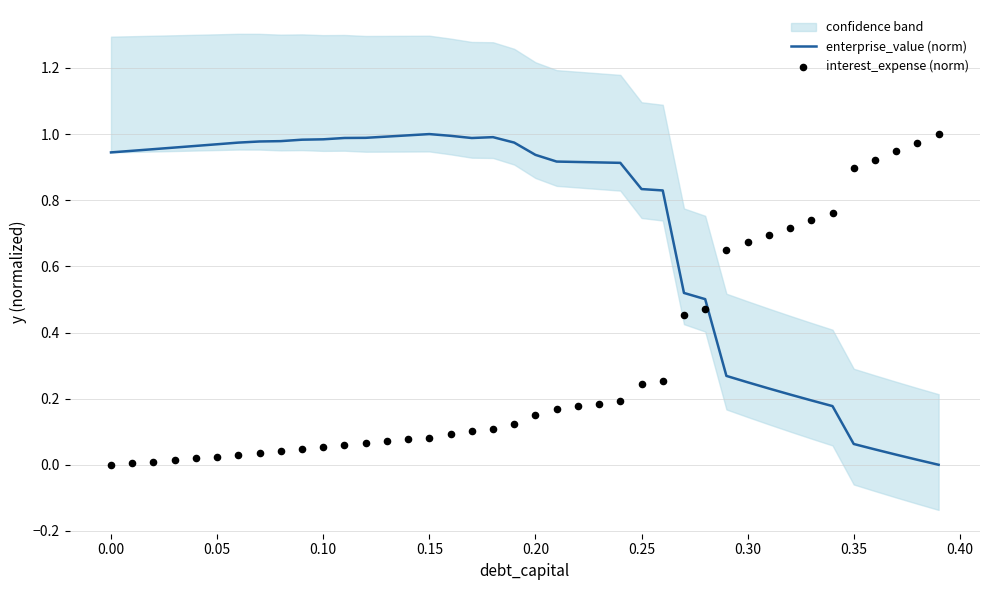

Which series reaches the maximum Y coordinate?

enterprise_value (norm)